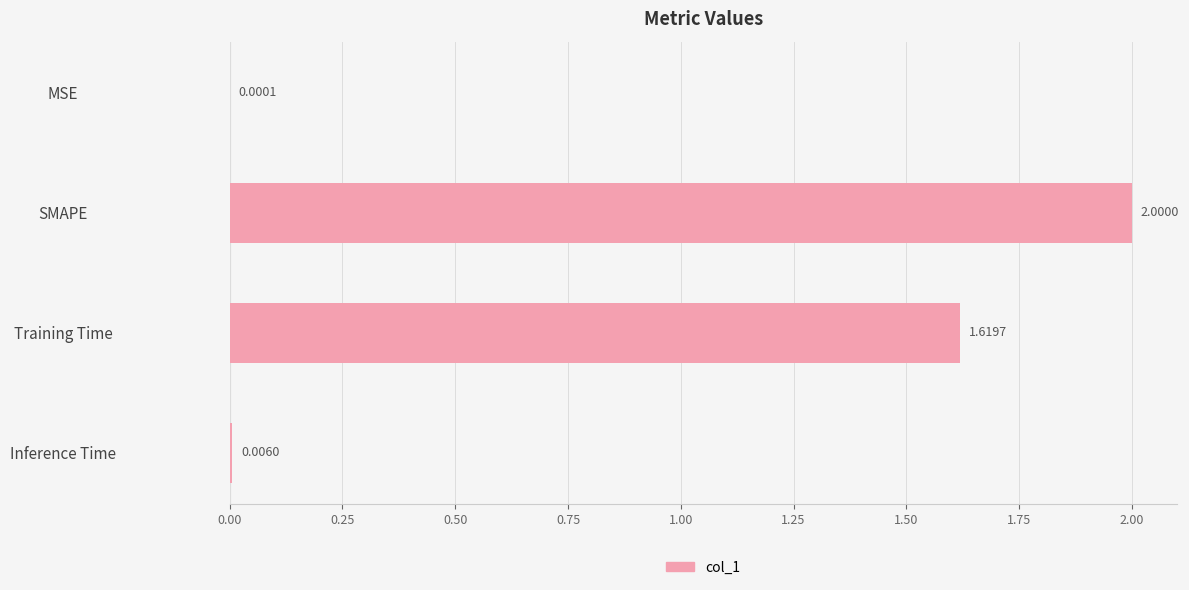

Which label corresponds to the largest value in the chart?

SMAPE